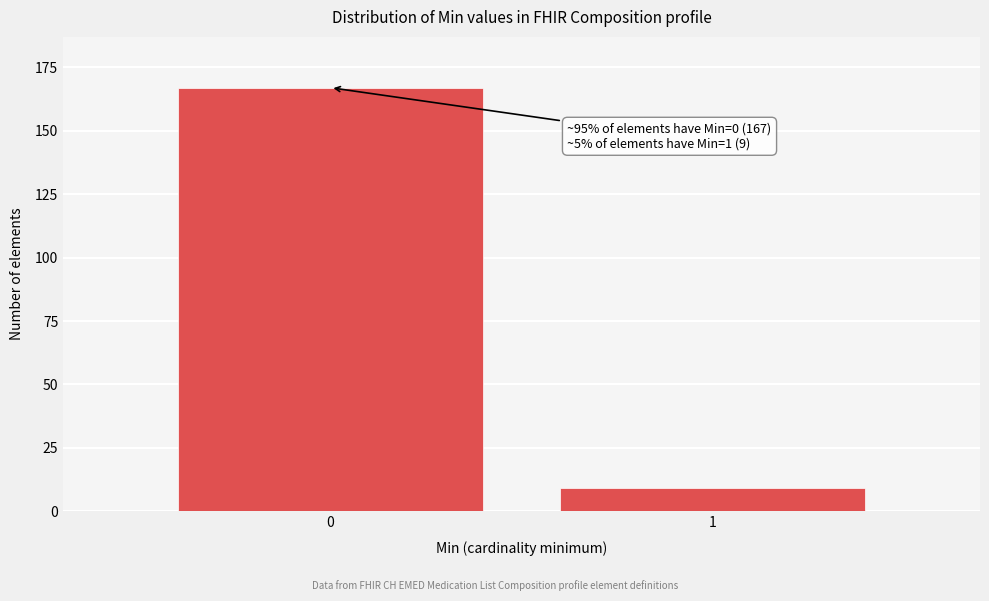

Reading right to left, extract all data points from this chart.

9	167